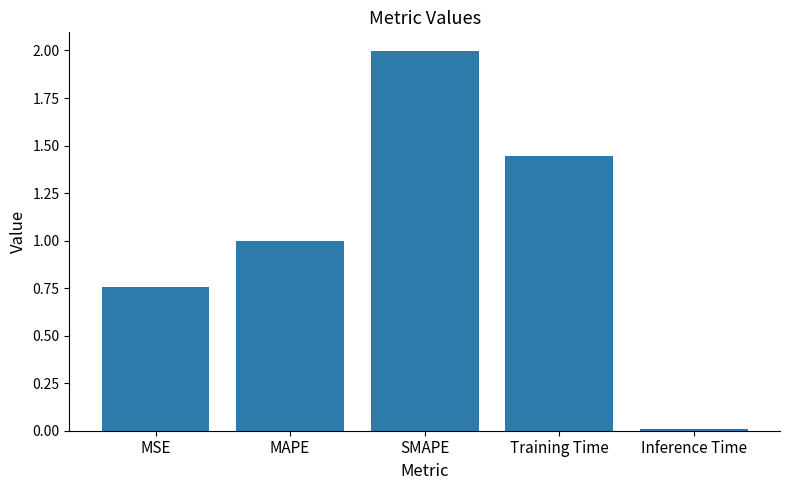

What is the change in value from MAPE to SMAPE?

+1.0